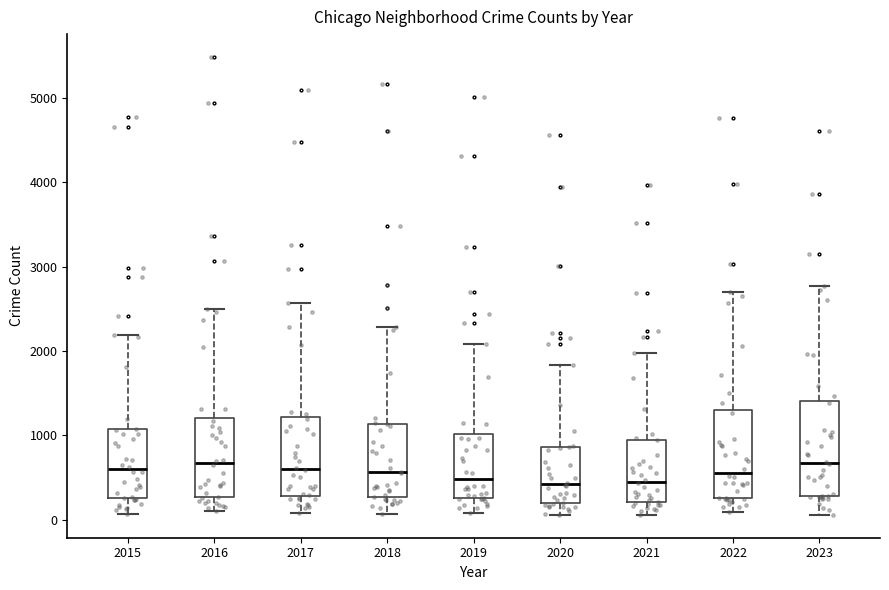

Where is the upper edge of the box at x = 2019 on the y-axis? The values are not printed on the chart, so give them approximately, as read against the axis.

1000